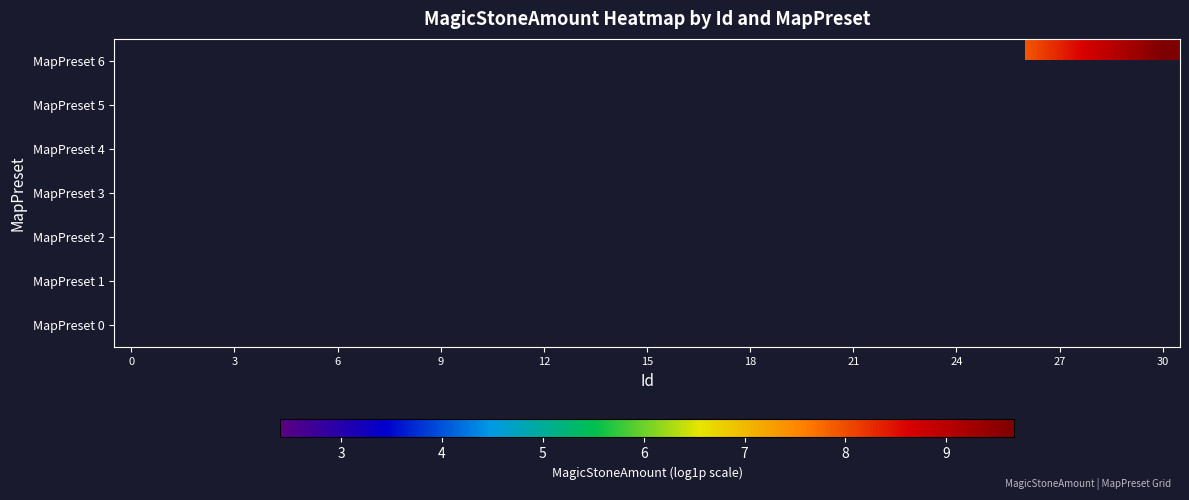

What is the smallest value displayed?

2.4